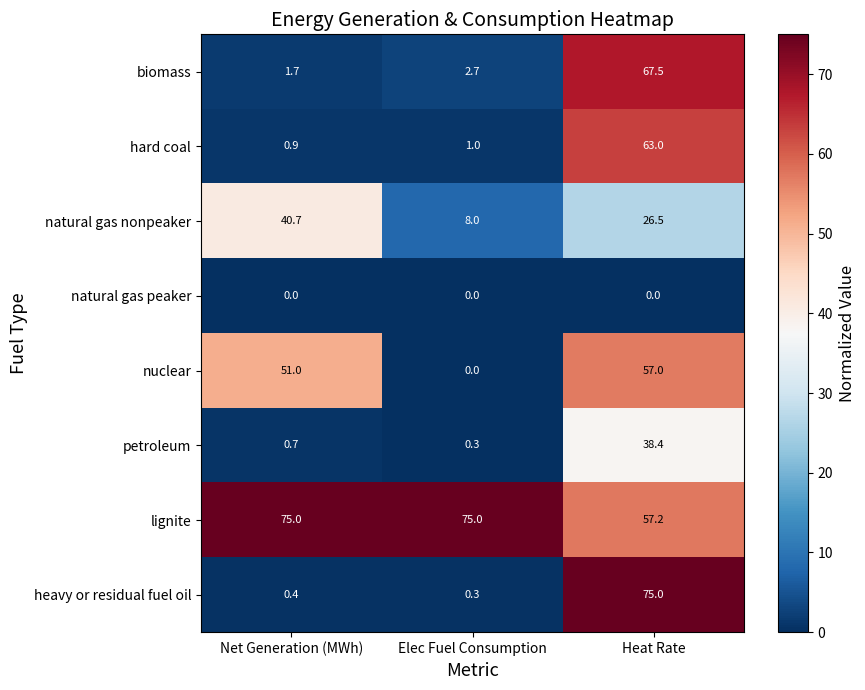

What is the total value across all series at Net Generation (MWh)?

170.4